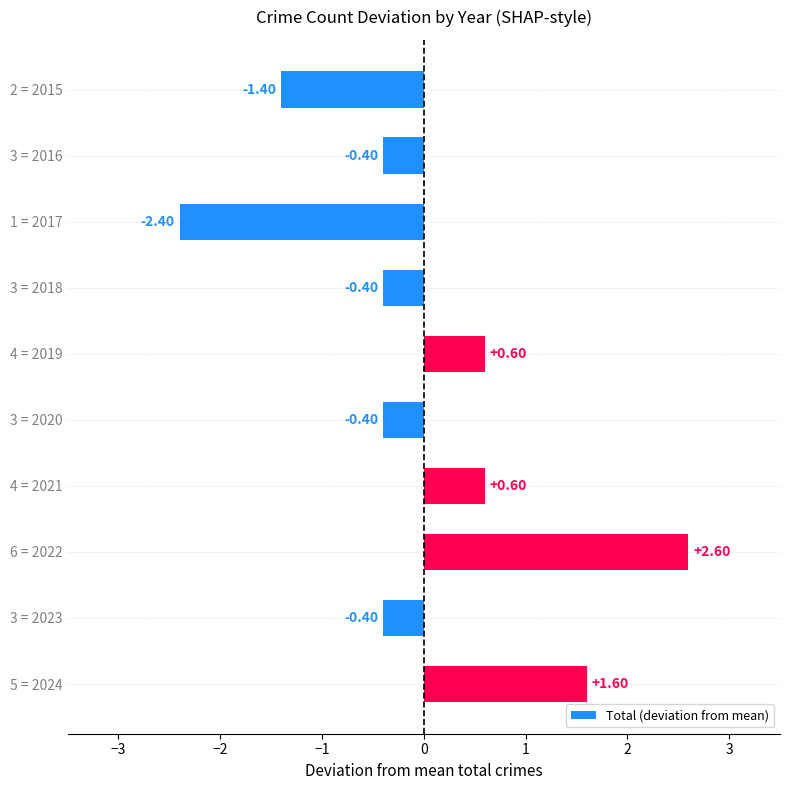

What is the difference between the second highest and second lowest values?

3.0